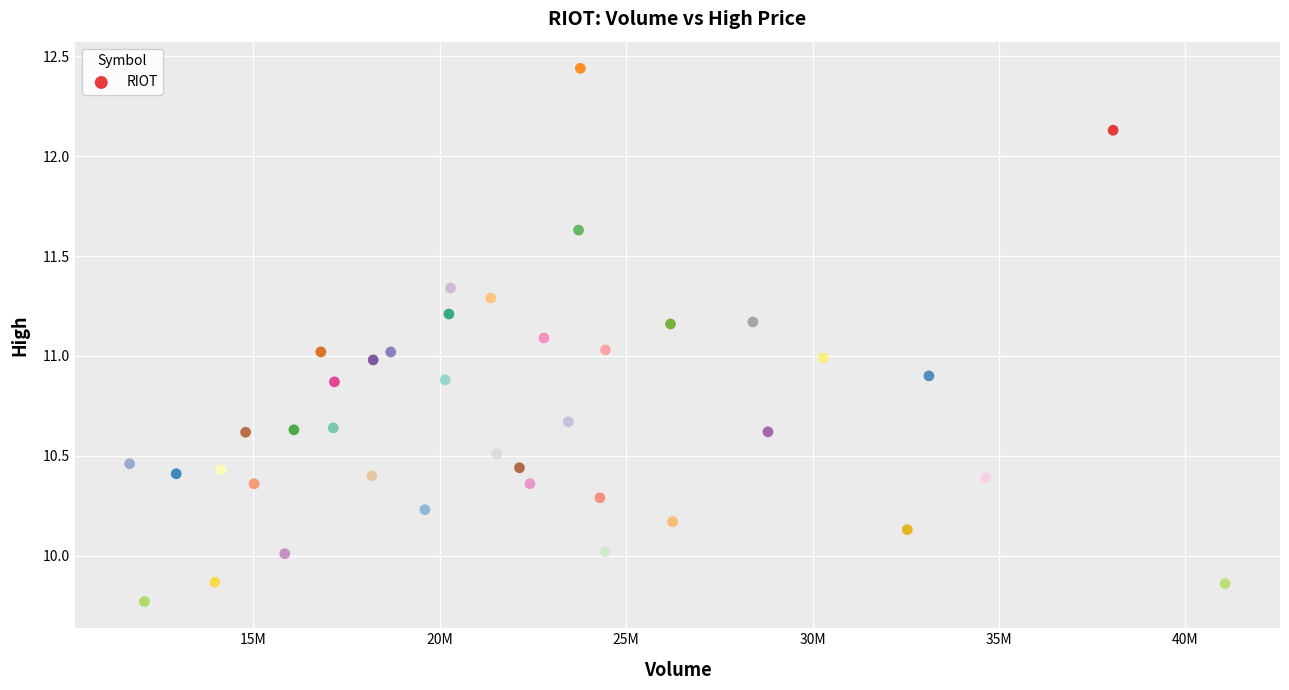

What is the range of Y values (max minus min)?

2.7